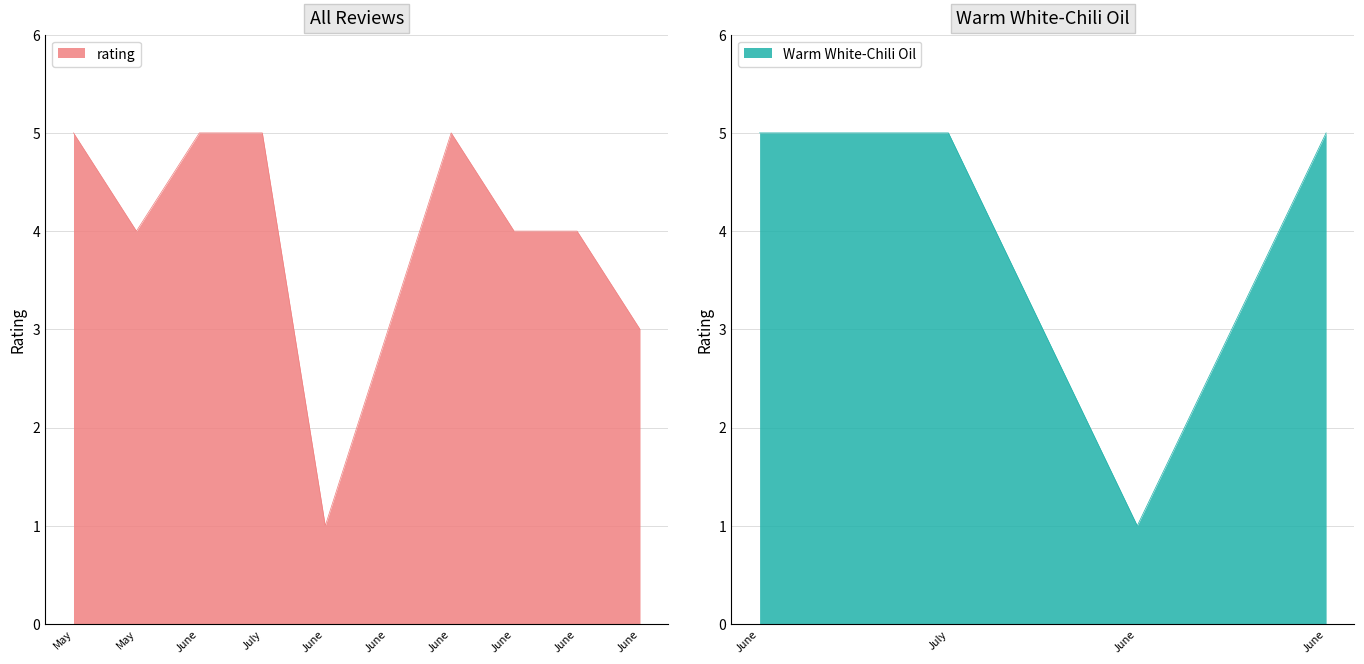

Is it true that the value at June is 5?

False